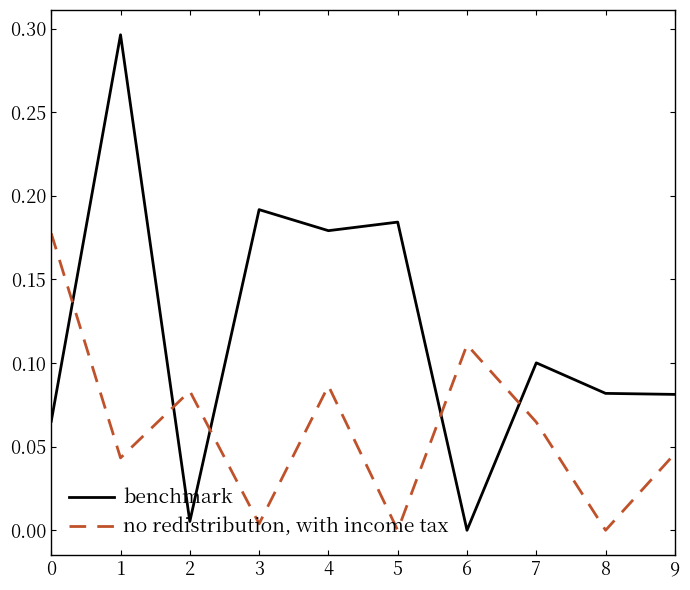

Is it true that no redistribution, with income tax equals 0.2 at 6?

False